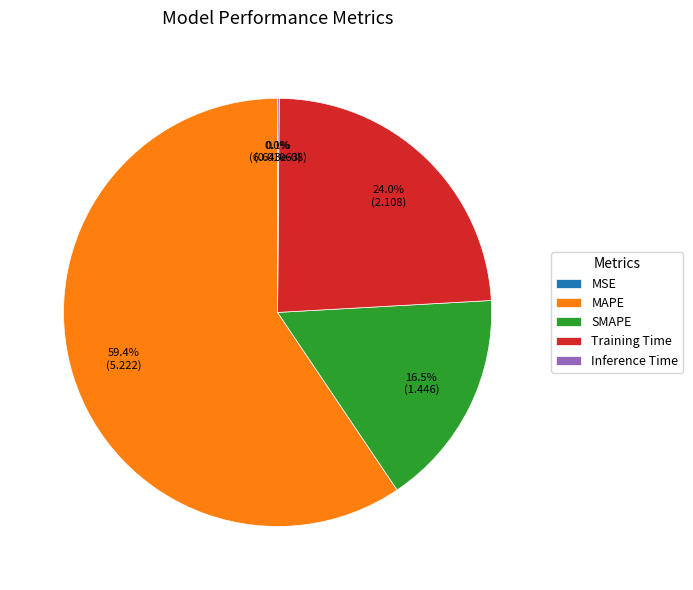

To the nearest percent, what is the difference between the MAPE and Training Time slice percentages?

35%